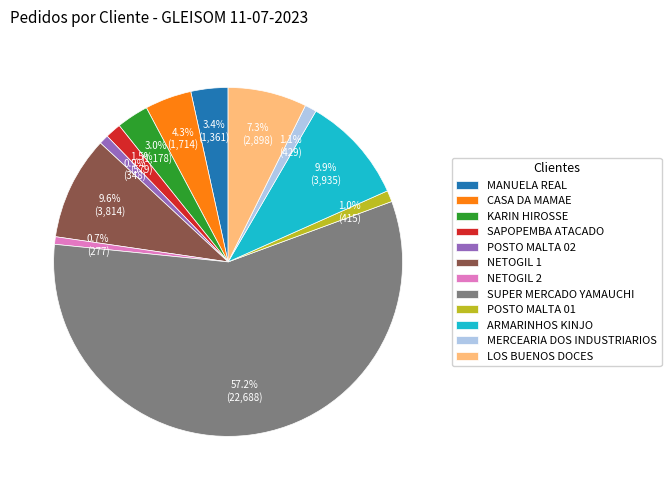

What is the largest slice in the pie chart?

SUPER MERCADO YAMAUCHI